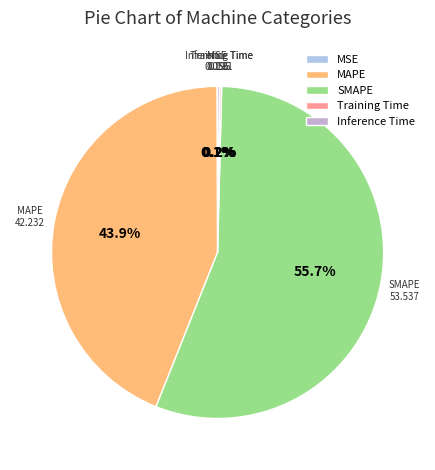

Which slice is the largest?

SMAPE